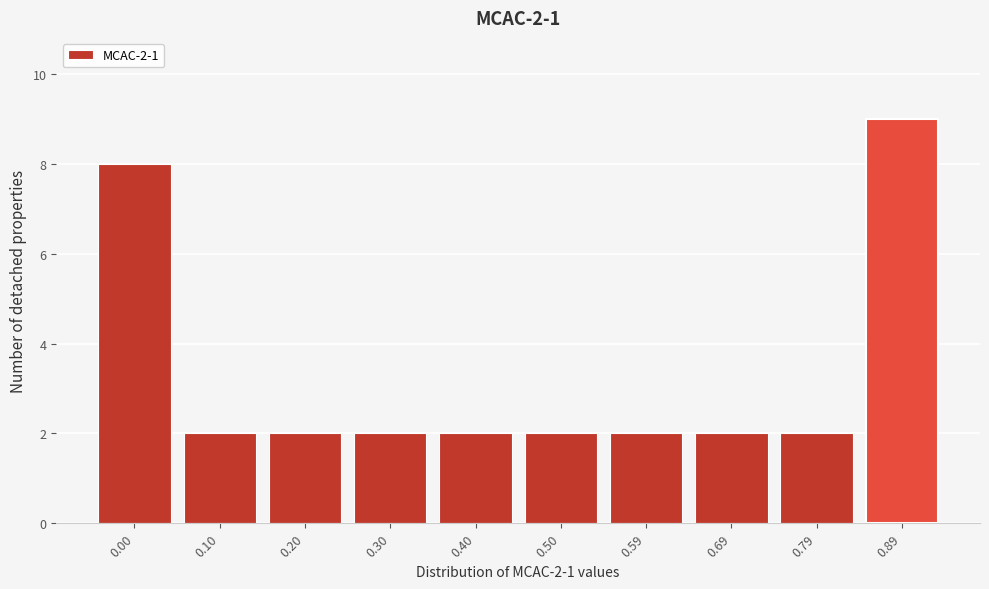

Reading left to right, transcribe all the data shown in this chart.

8	2	2	2	2	2	2	2	2	9